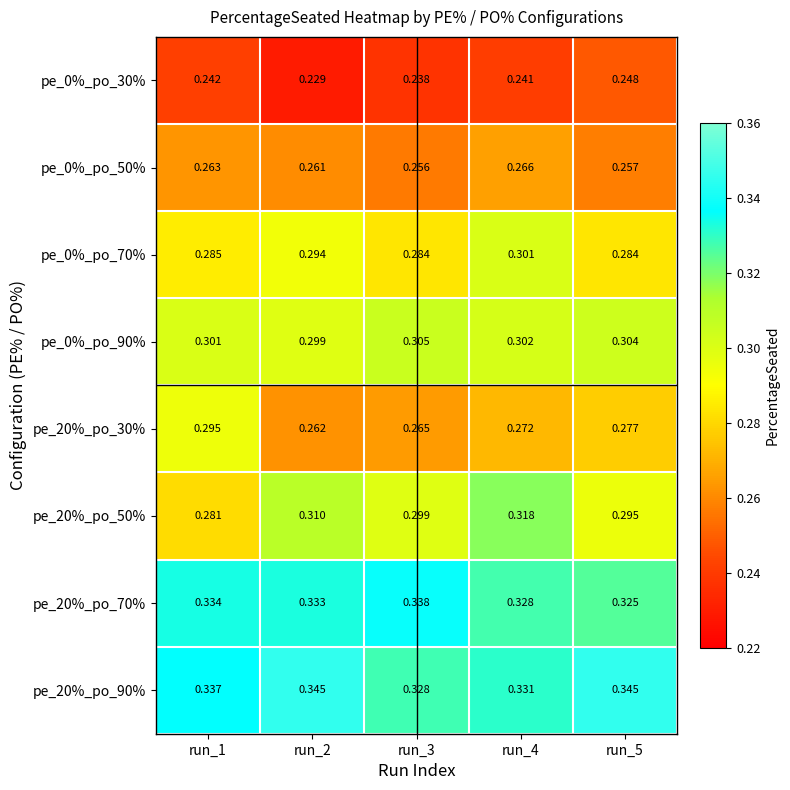

Is the value of pe_20%_po_70% at run_5 greater than the value of pe_20%_po_90% at run_3?

No